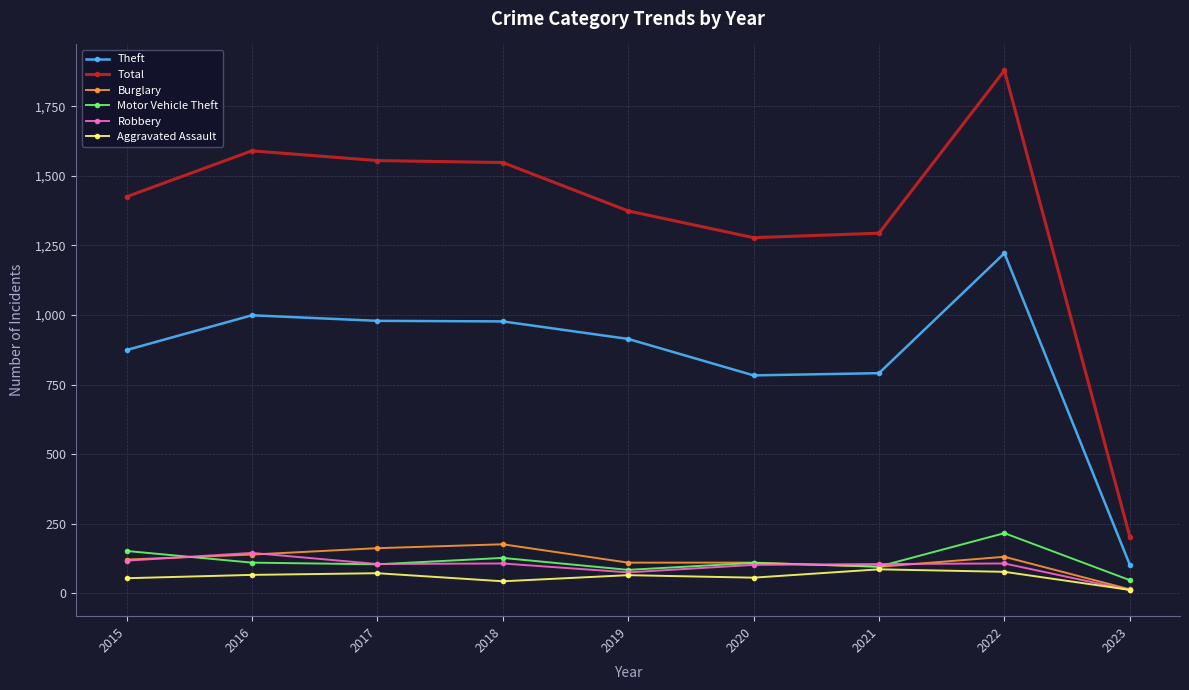

Which series has the largest range (max minus min)?

Total